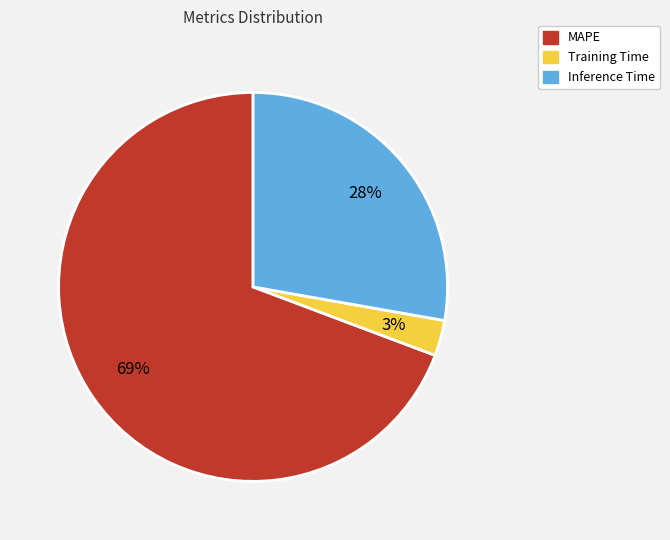

True or false: Inference Time accounts for 41% of the total.

False